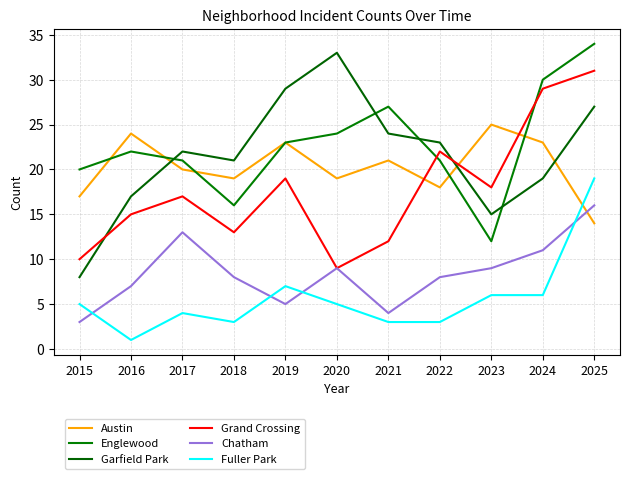

The value of Englewood at 2018 is 16. True or false?

True